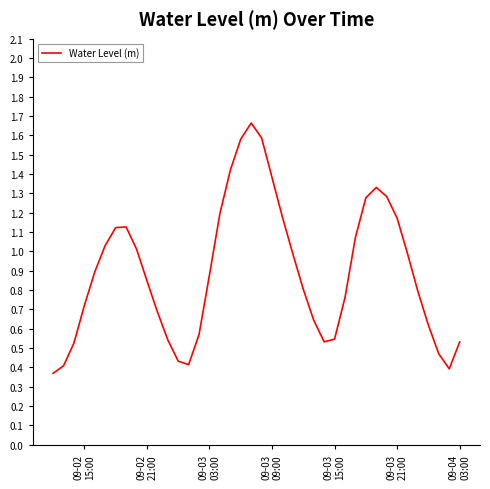

How many points are higher than both their immediate neighbors (excluding endpoints)?

3